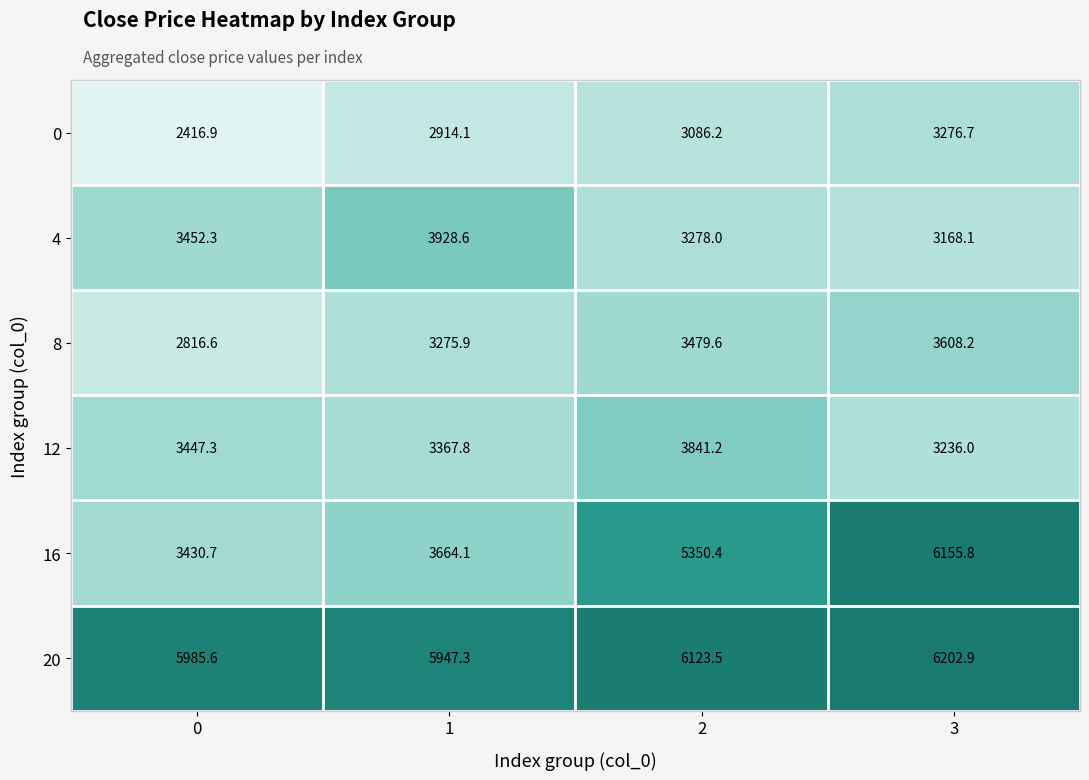

How many categories are shown in the chart?

4